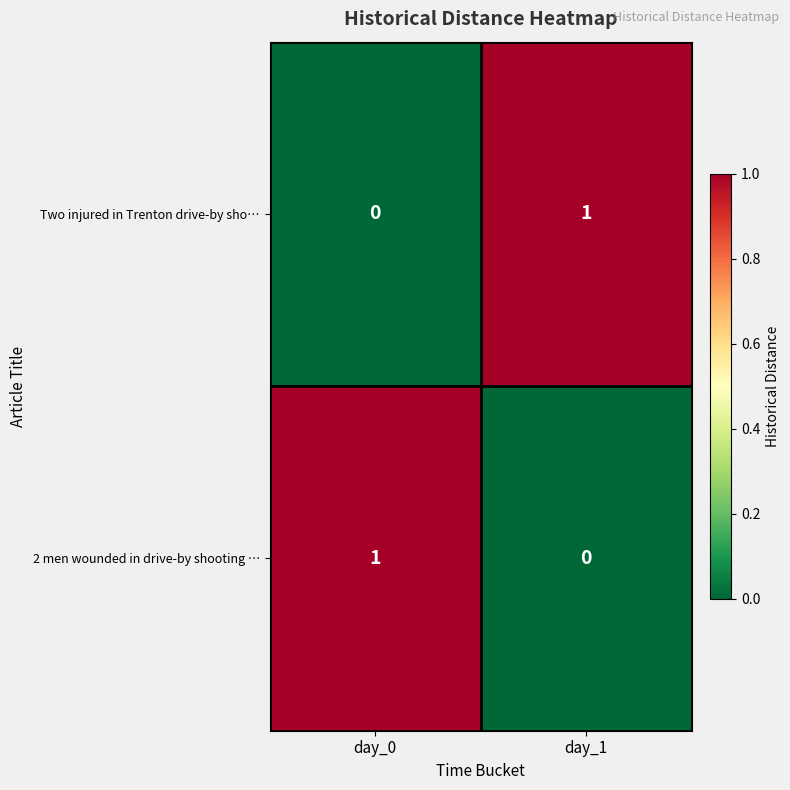

List the labels in order of Two injured in Trenton drive-by sho… value, largest first.

day_1, day_0